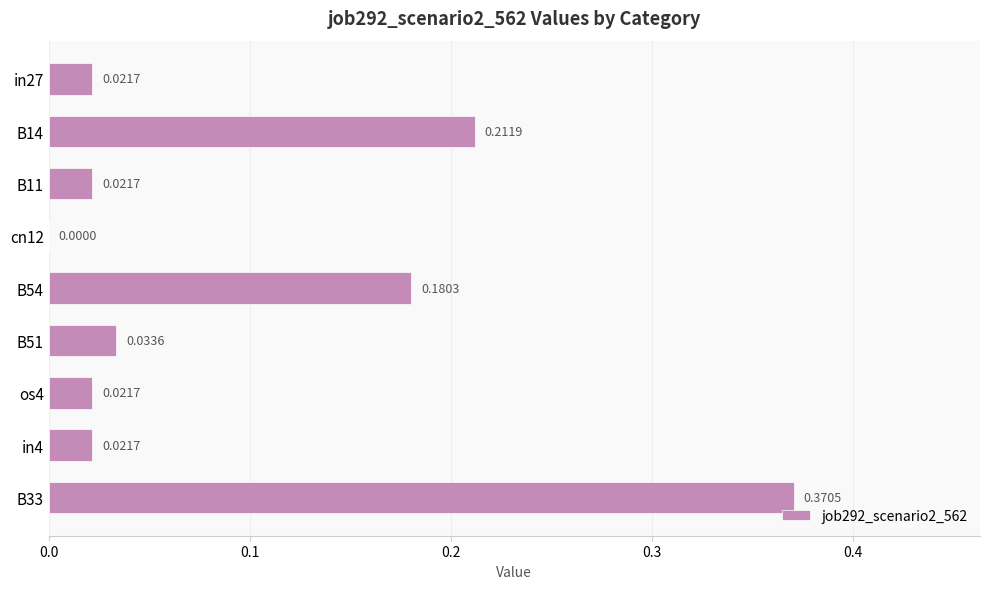

What is the sum of all values?

0.9